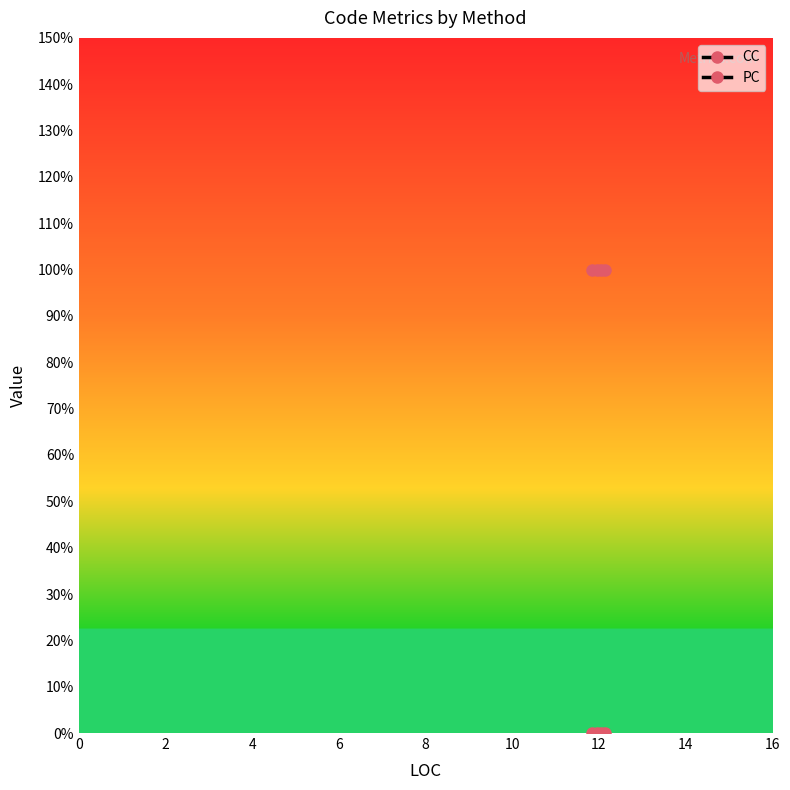

Does the chart have visible grid lines?

No